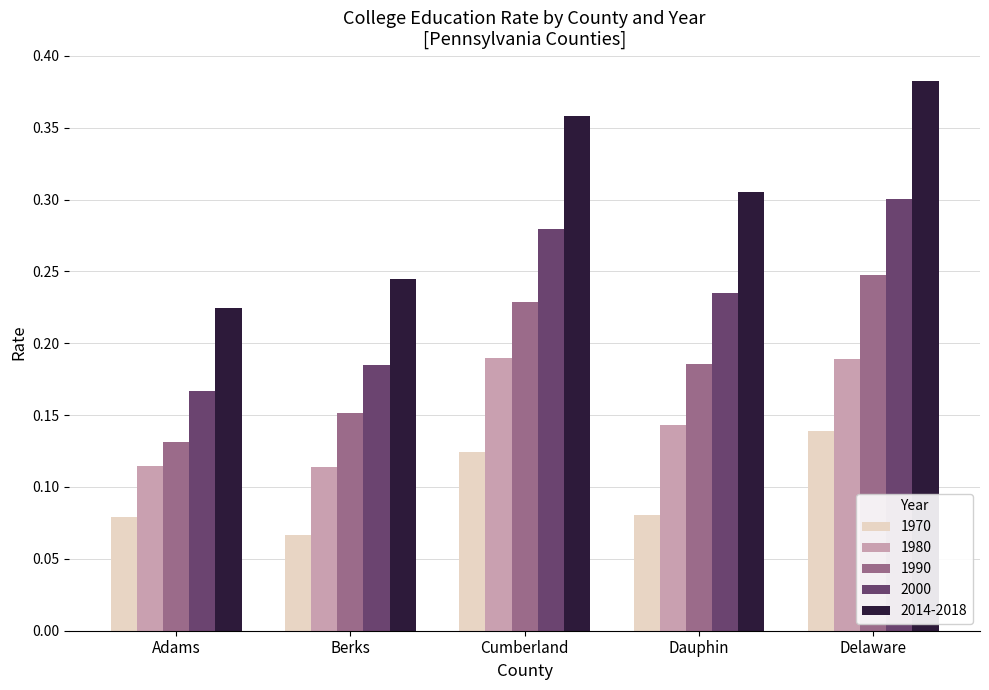

True or false: 2000 has a value of 0.3 at Delaware.

True